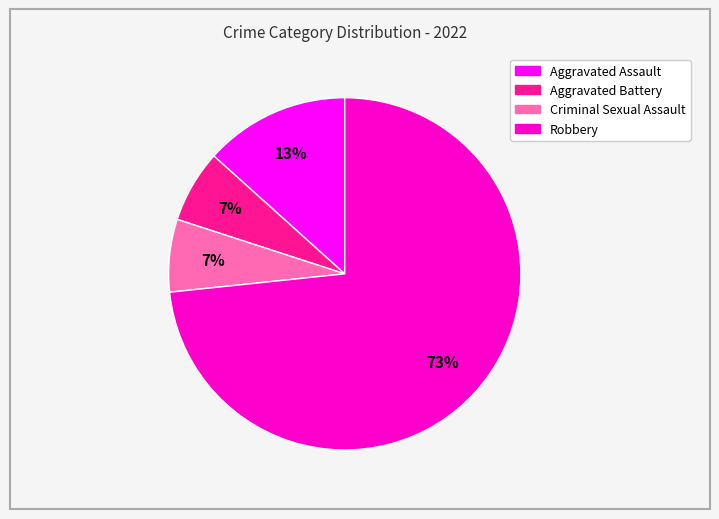

To the nearest percent, what percentage of the pie is Criminal Sexual Assault?

7%